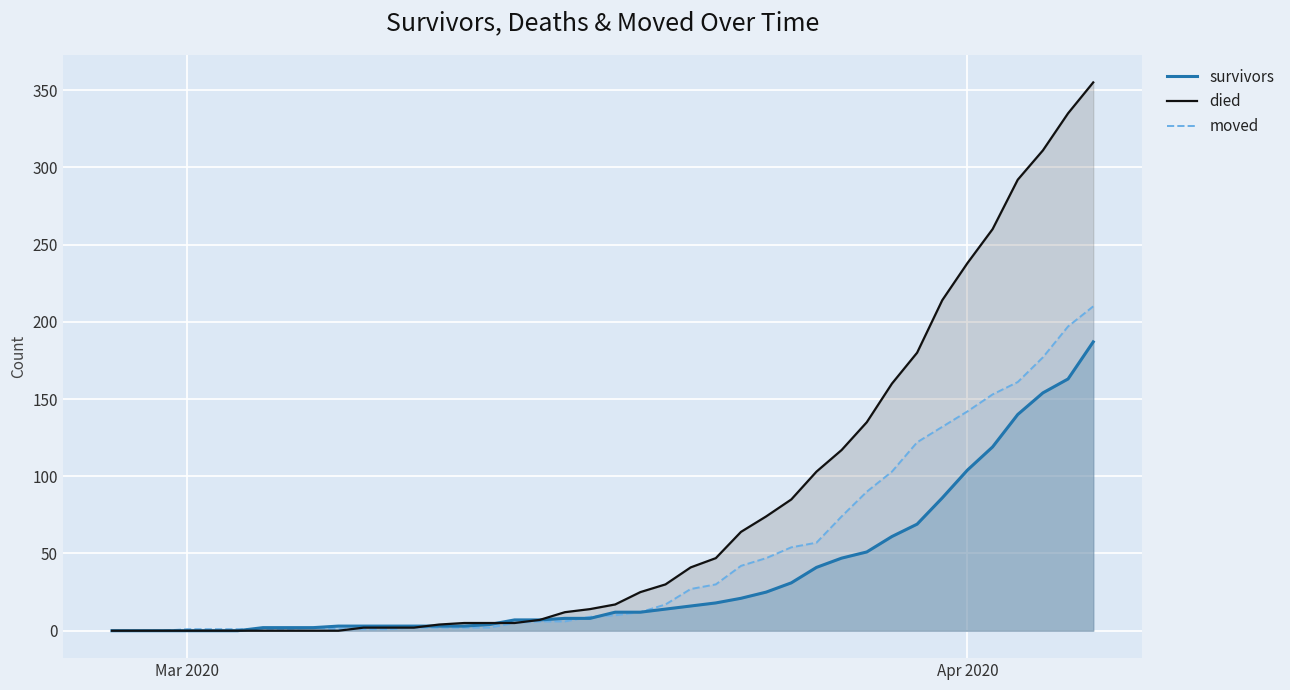

Which series has the widest spread of values?

died